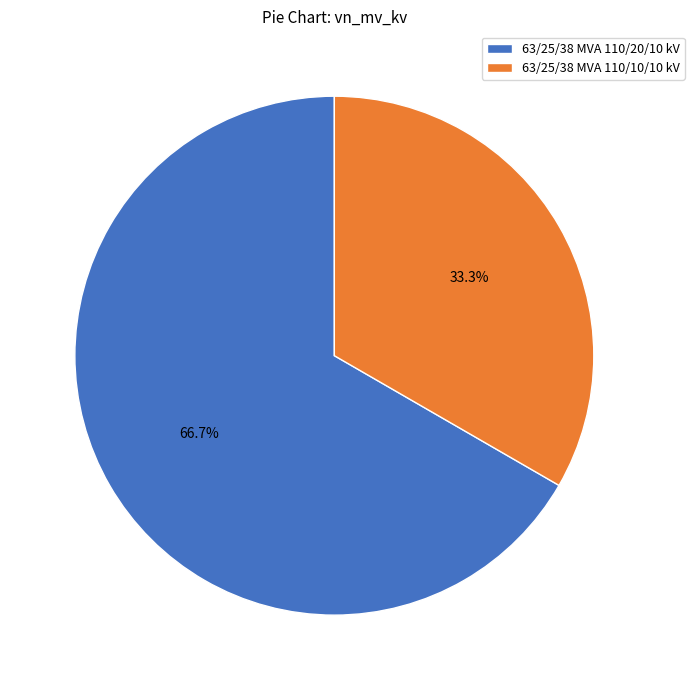

Is there a majority slice in this chart?

Yes